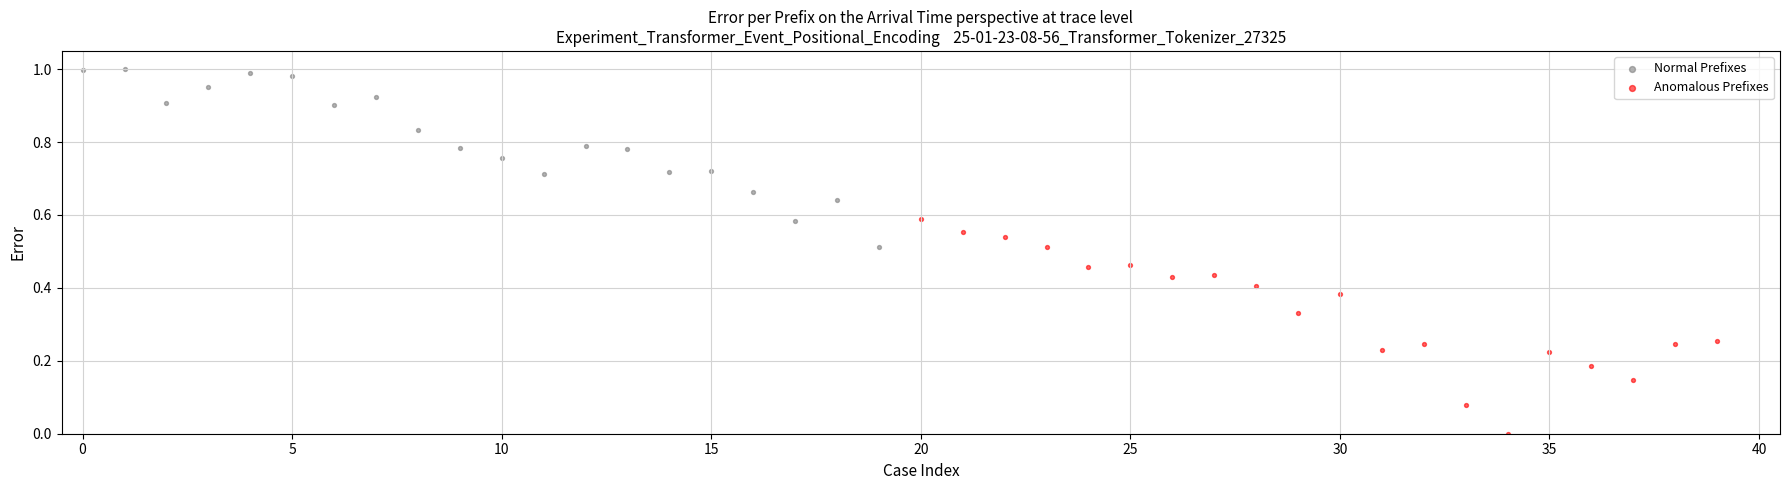

Which series has the largest Y range (max minus min)?

Anomalous Prefixes